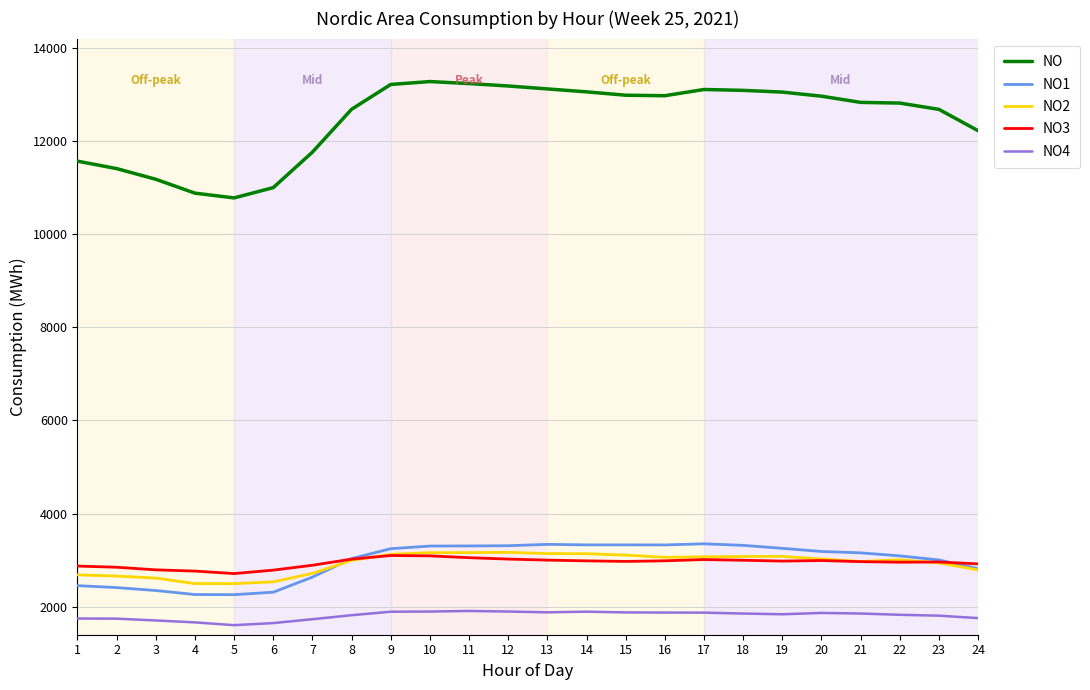

The value of NO1 at 7 is 4549. True or false?

False